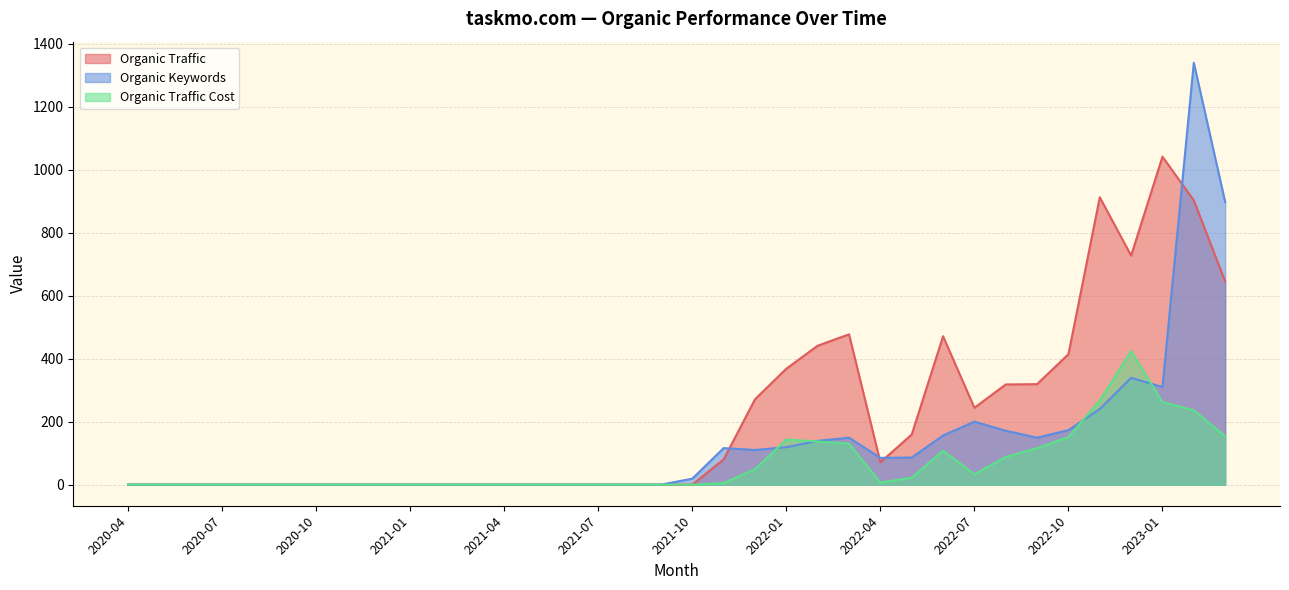

Which series has the largest total across all categories?

Organic Traffic